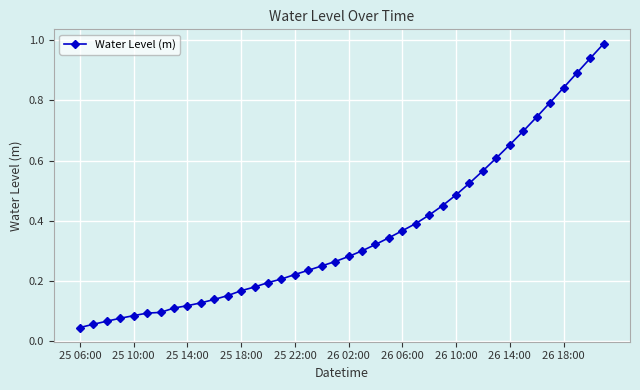

What is the sum of all values?

14.5